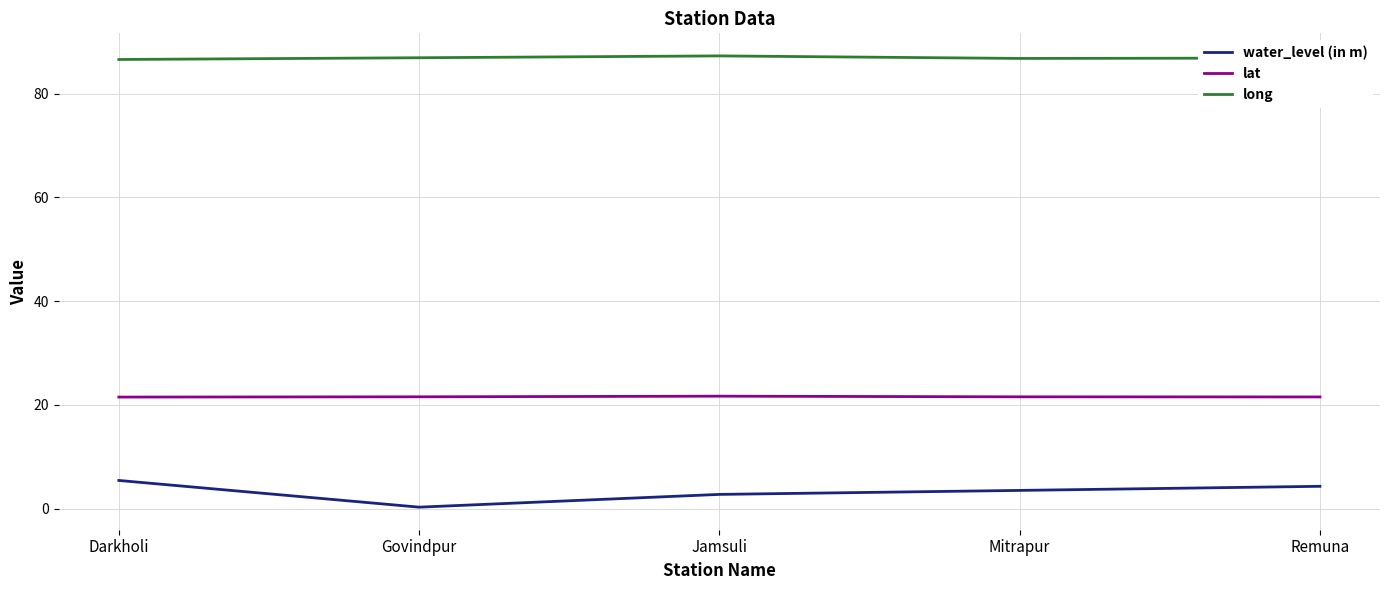

What is the difference between the maximum and minimum values in the long series?

0.7